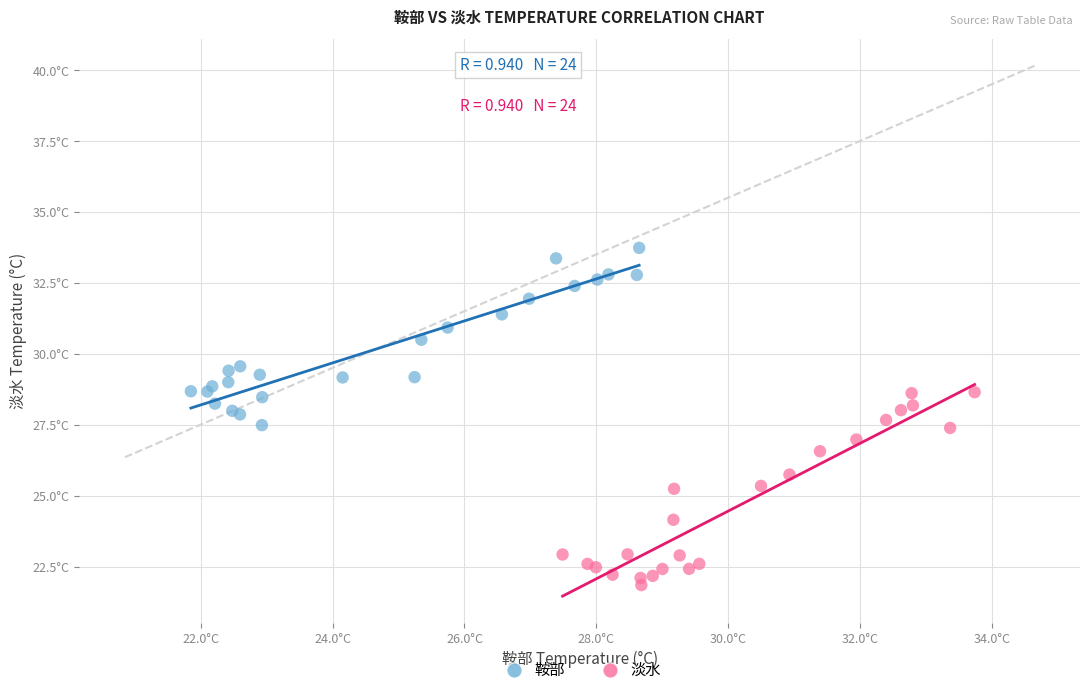

Which series contains the highest Y value?

鞍部